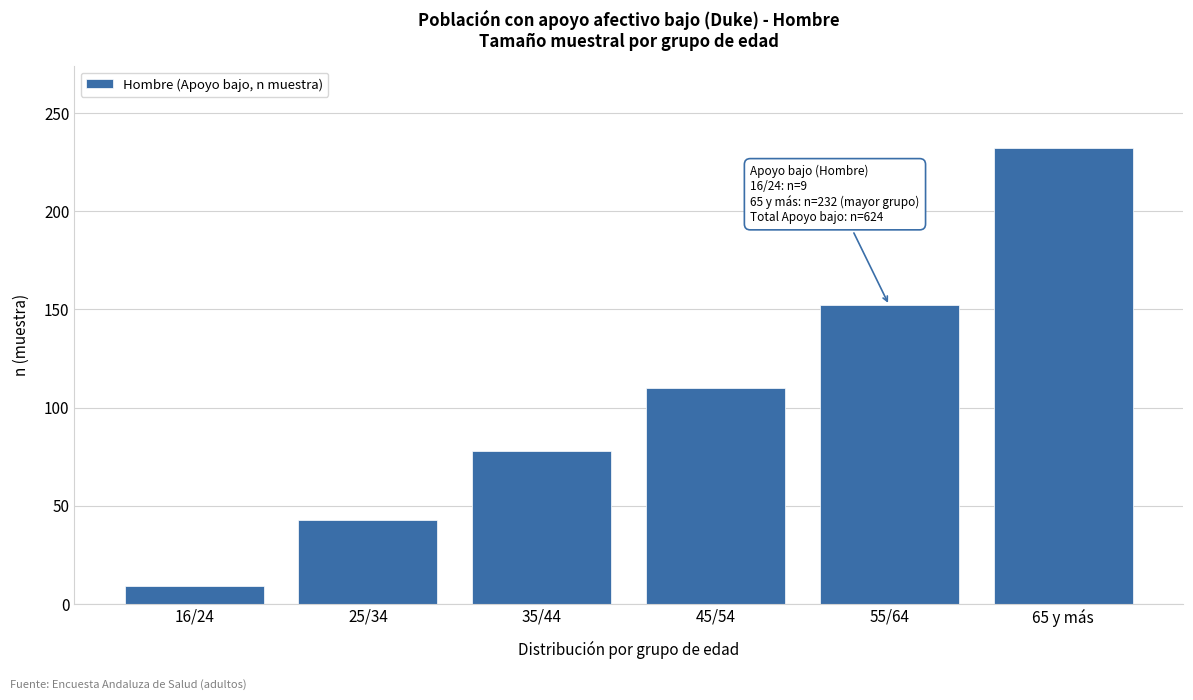

Reading right to left, transcribe all the data shown in this chart.

65 y más=232	55/64=152	45/54=110	35/44=78	25/34=43	16/24=9